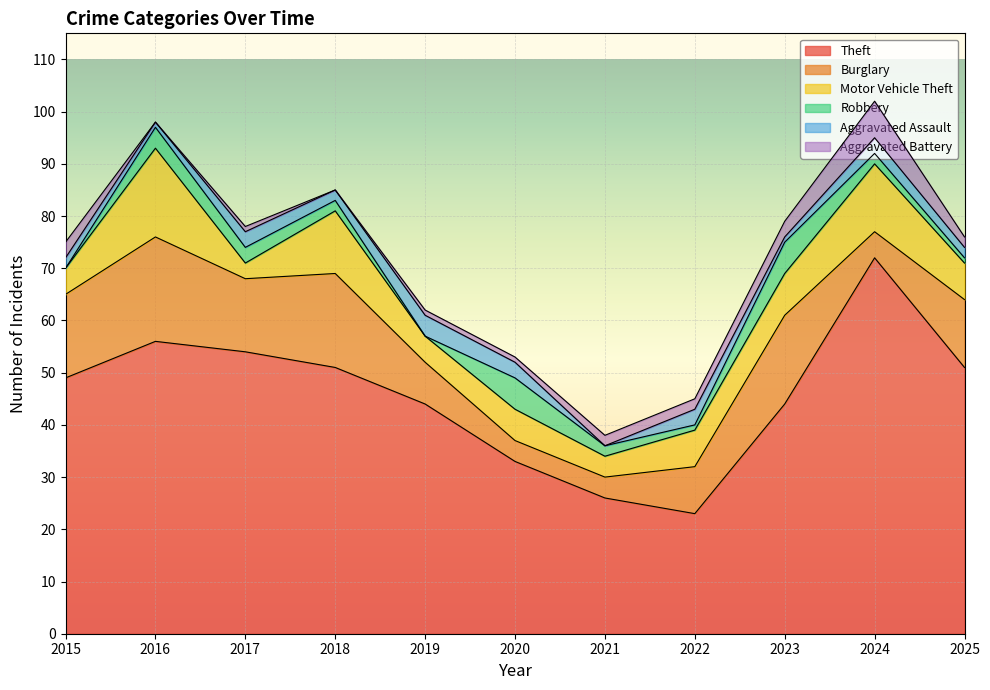

Reading left to right, what are all the values shown in this chart?

Theft: 49	56	54	51	44	33	26	23	44	72	51
Burglary: 16	20	14	18	8	4	4	9	17	5	13
Motor Vehicle Theft: 5	17	3	12	5	6	4	7	8	13	7
Robbery: 0	4	3	2	0	6	2	1	6	2	1
Aggravated Assault: 2	1	3	2	4	3	0	3	1	3	2
Aggravated Battery: 3	0	1	0	1	1	2	2	3	7	2